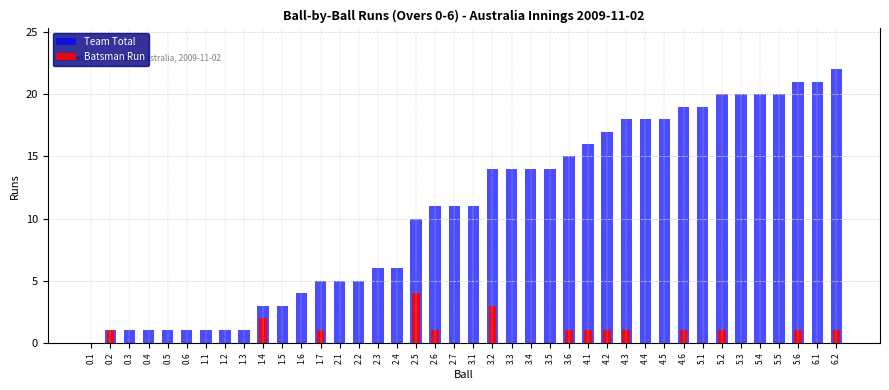

How many values in the Team Total series are below 11?

18